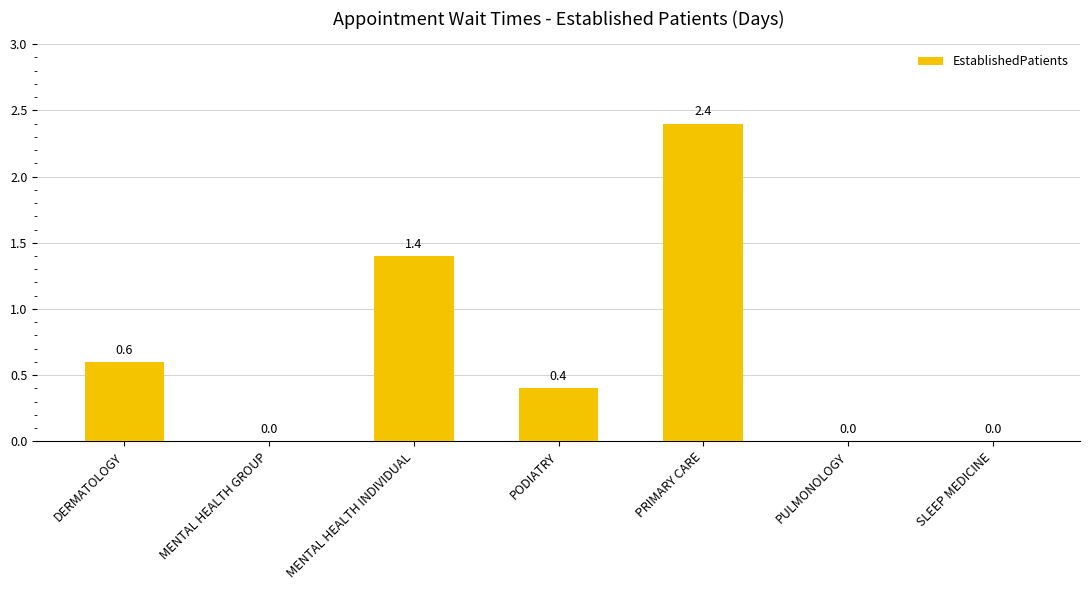

What is the sum of all values?

4.8